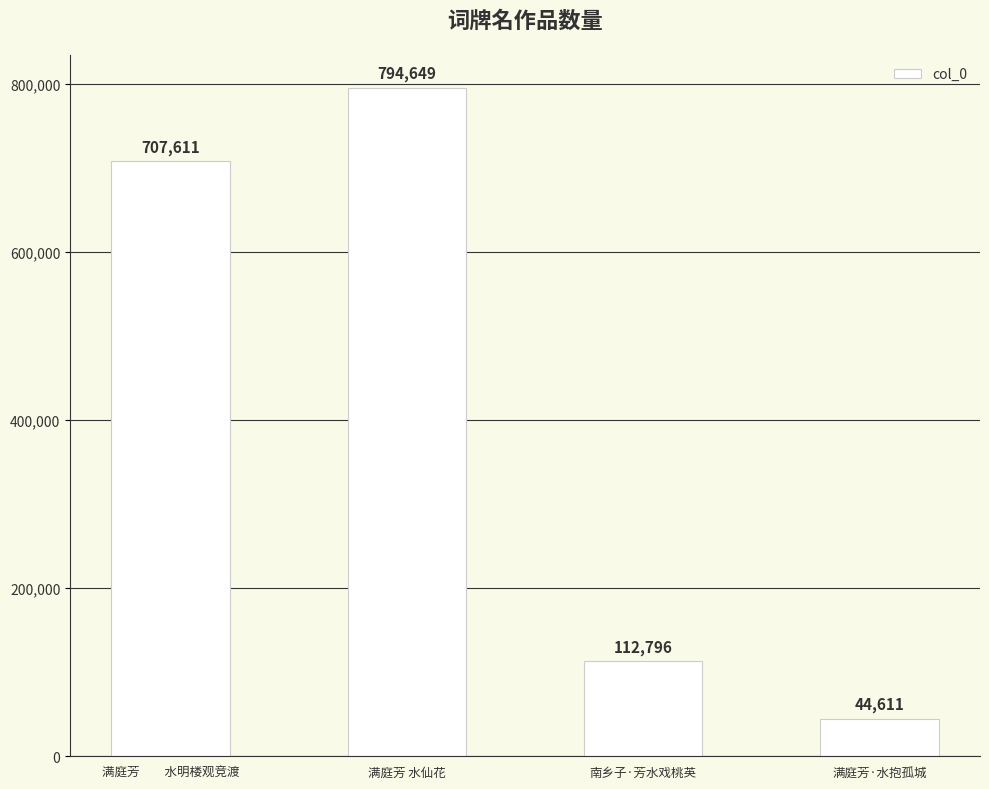

List the labels in order of value, smallest first.

满庭芳·水抱孤城, 南乡子·芳水戏桃英, 满庭芳　　水明楼观竞渡, 满庭芳 水仙花